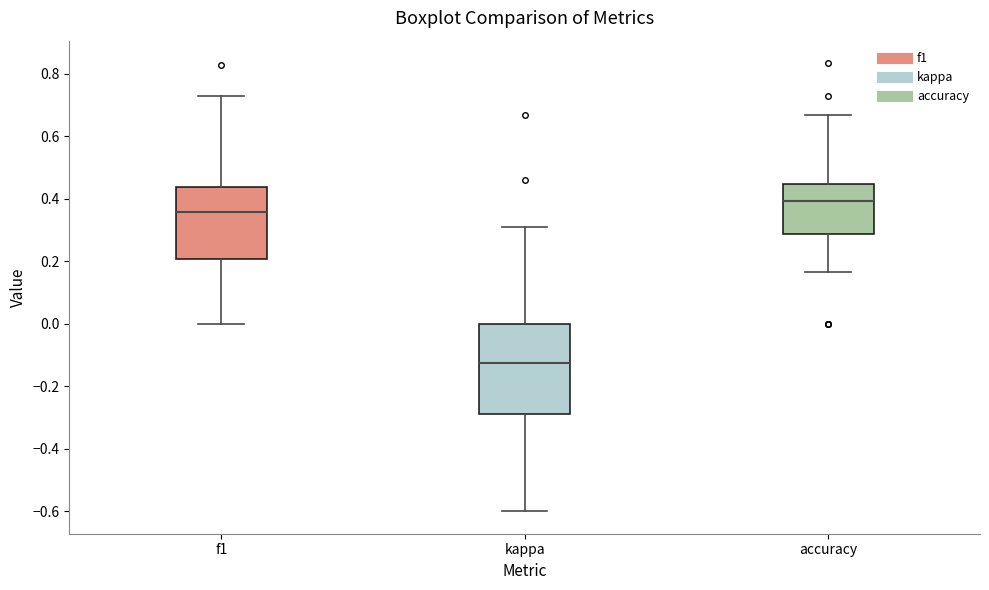

Which box is the tallest, from its lower edge to its upper edge?

kappa